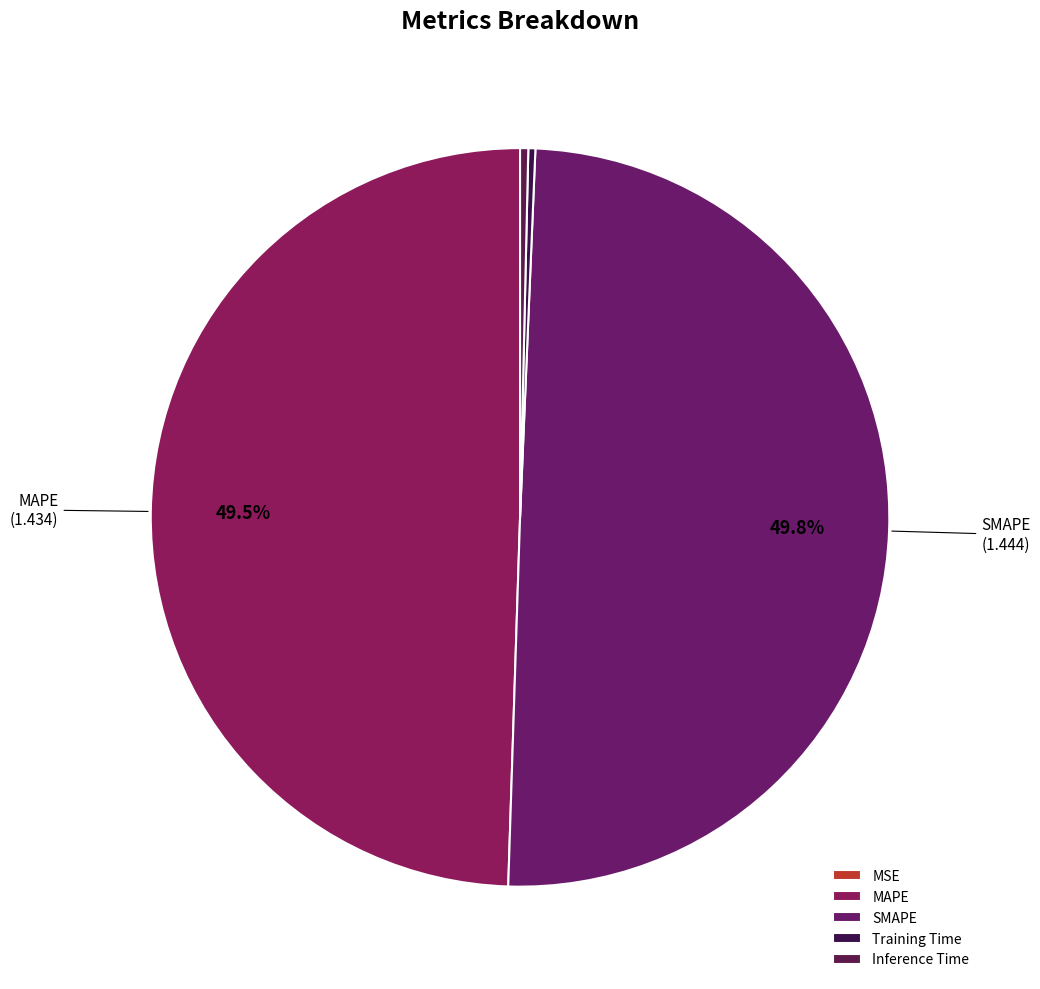

To the nearest percent, what is the difference between the MSE and SMAPE slice percentages?

50%